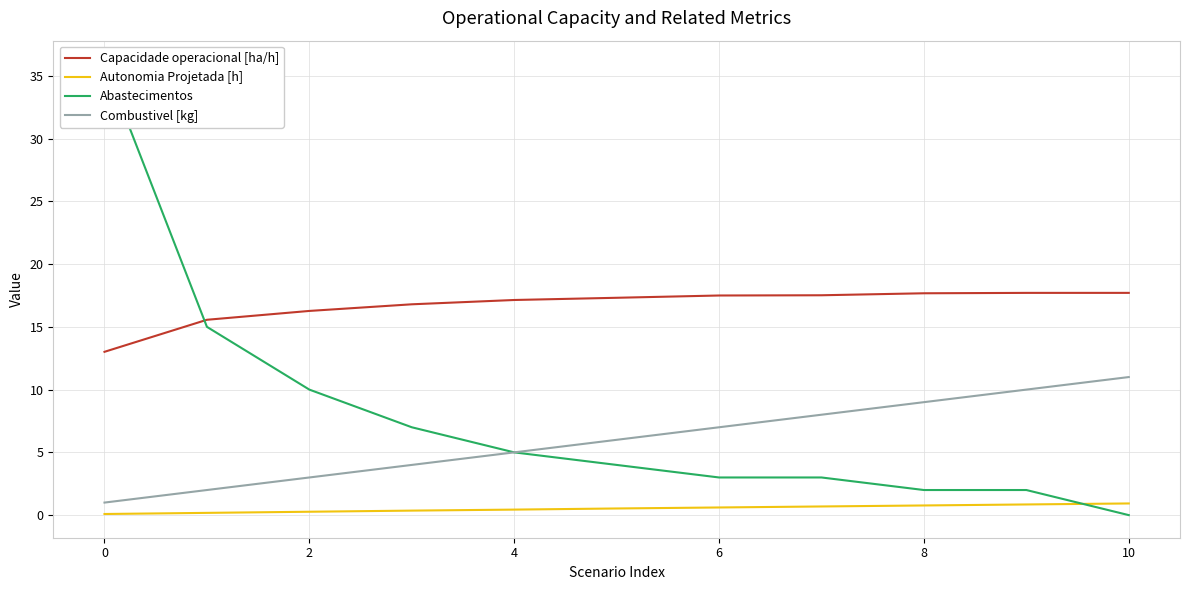

Reading right to left, transcribe all the data shown in this chart.

Capacidade operacional [ha/h]: 17.7	17.7	17.7	17.5	17.5	17.3	17.1	16.8	16.3	15.6	13.0
Autonomia Projetada [h]: 0.9	0.8	0.8	0.7	0.6	0.5	0.4	0.4	0.3	0.2	0.1
Abastecimentos: 0.0	2.0	2.0	3.0	3.0	4.0	5.0	7.0	10.0	15.0	36.0
Combustivel [kg]: 11.0	10.0	9.0	8.0	7.0	6.0	5.0	4.0	3.0	2.0	1.0